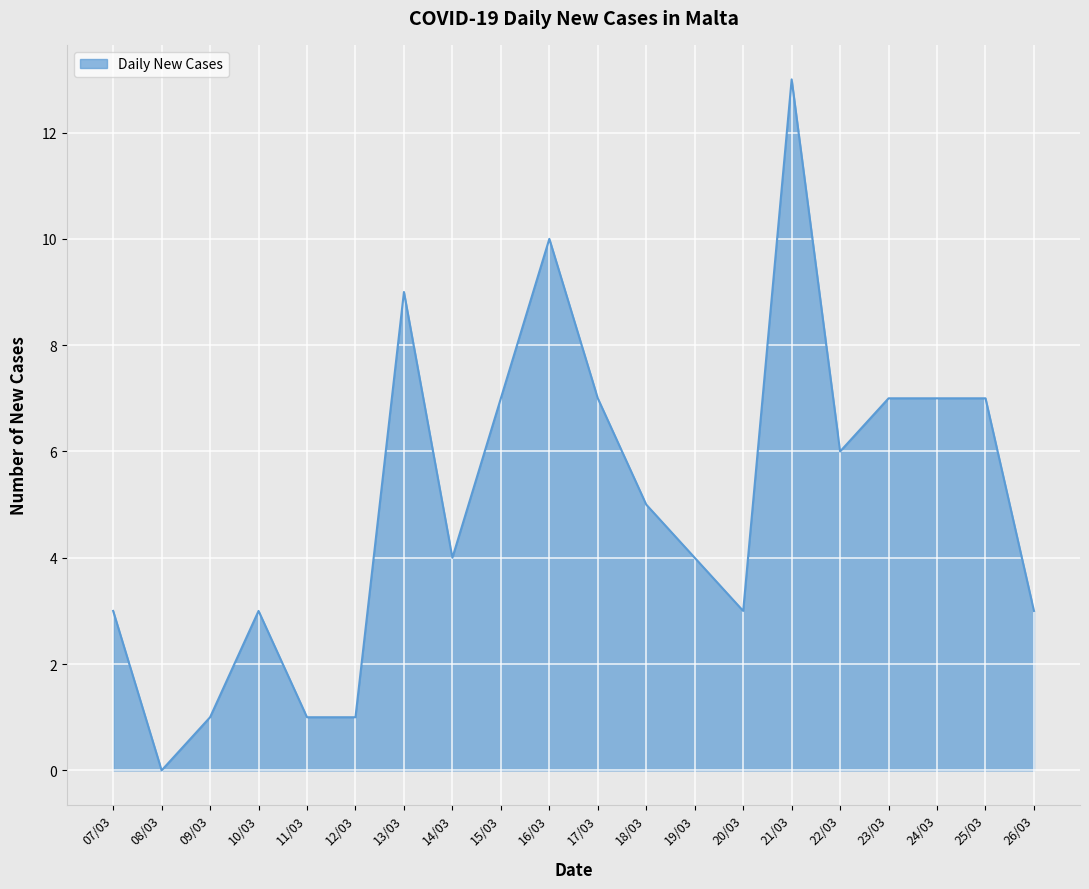

What is the ratio of the value at 25/03 to the value at 15/03?

1.0